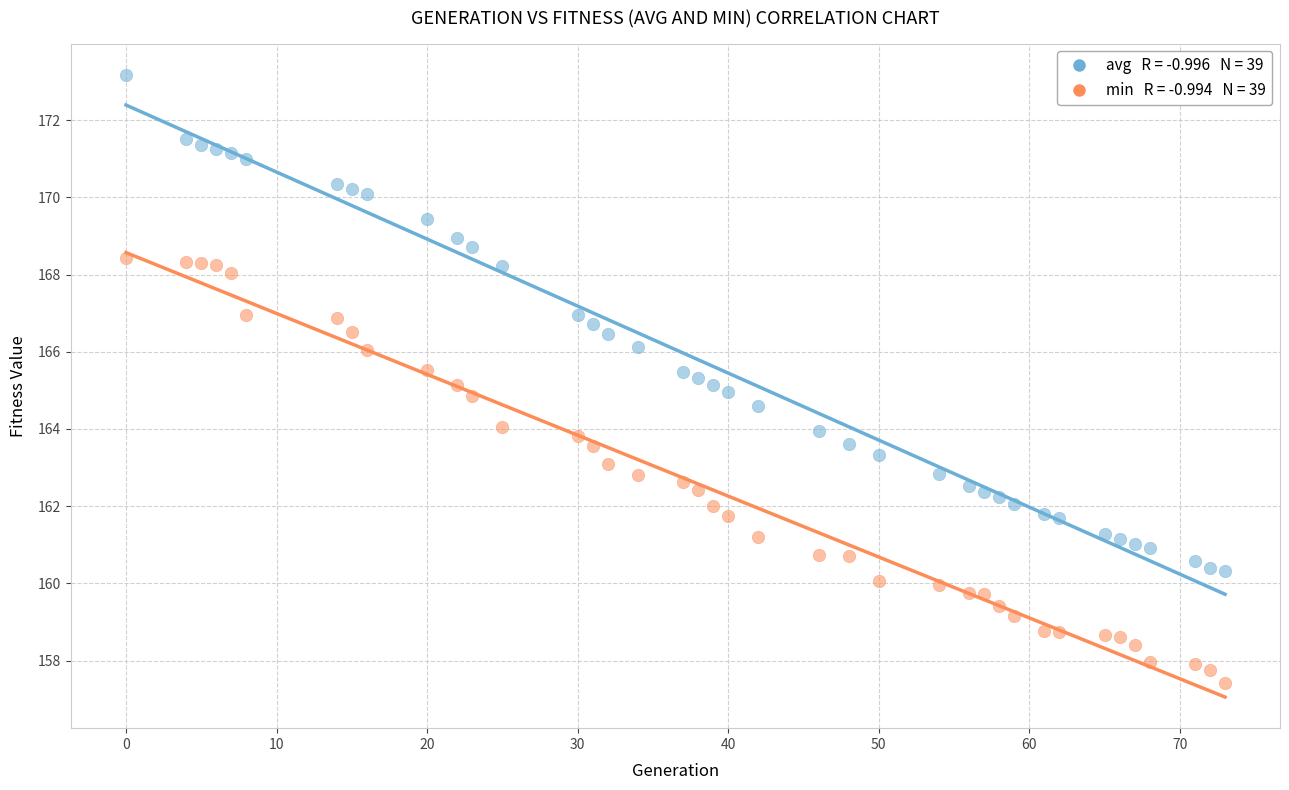

Across all data points, what is the range of X values (max minus min)?

73.0